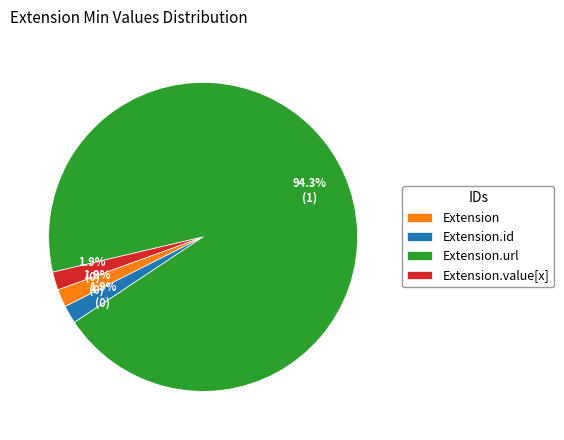

What is the total percentage of Extension.value[x] and Extension.url?

96.2%